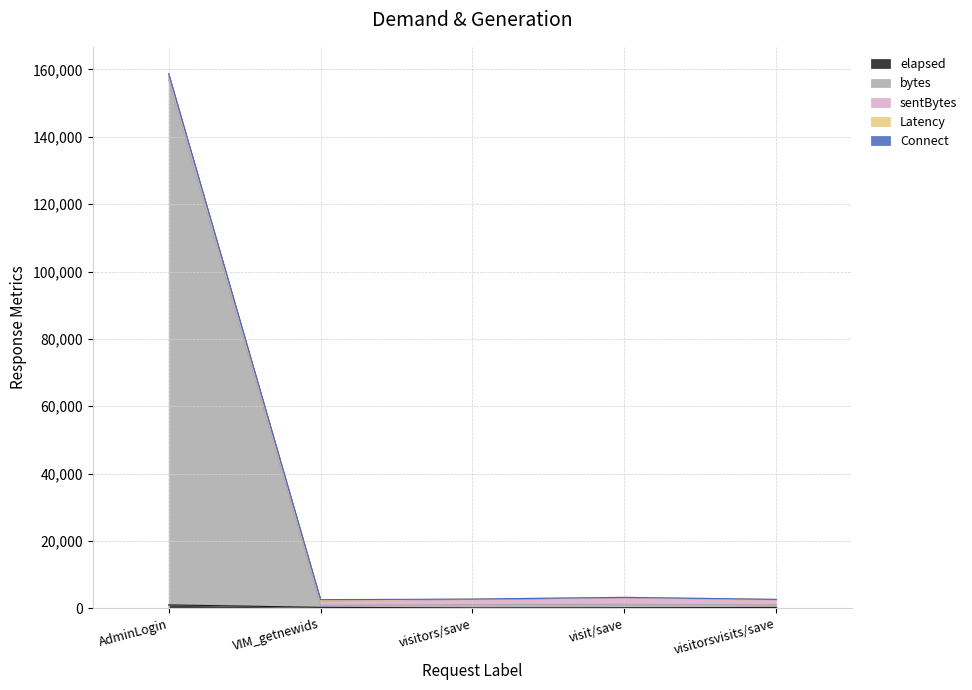

Reading left to right, transcribe all the data shown in this chart.

elapsed: 1031	309	145	190	274
bytes: 155837	644	946	1015	800
sentBytes: 825	1105	1524	1878	1328
Latency: 822	309	145	190	274
Connect: 249	229	0	0	0